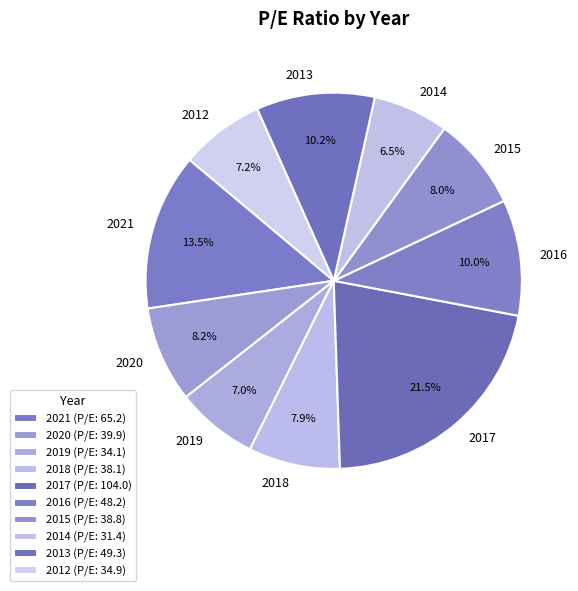

True or false: 2020 accounts for 1% of the total.

False